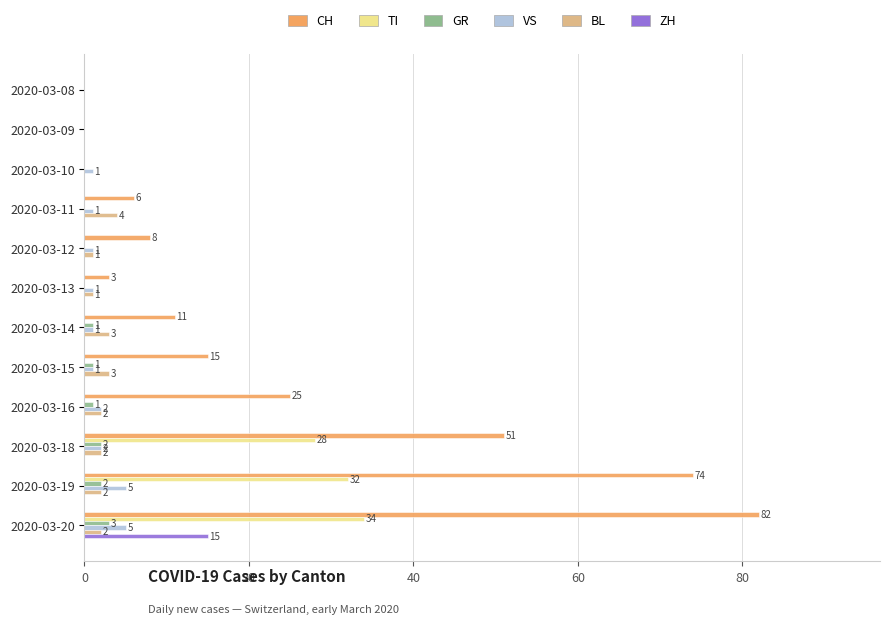

What are all the series names shown in the legend?

CH, TI, GR, VS, BL, ZH